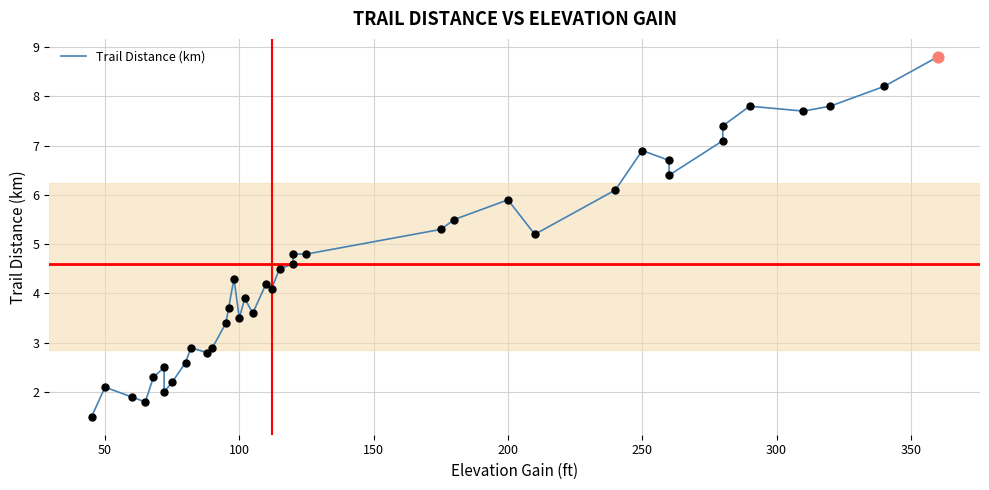

Which has a higher value, 150 or 26?

26